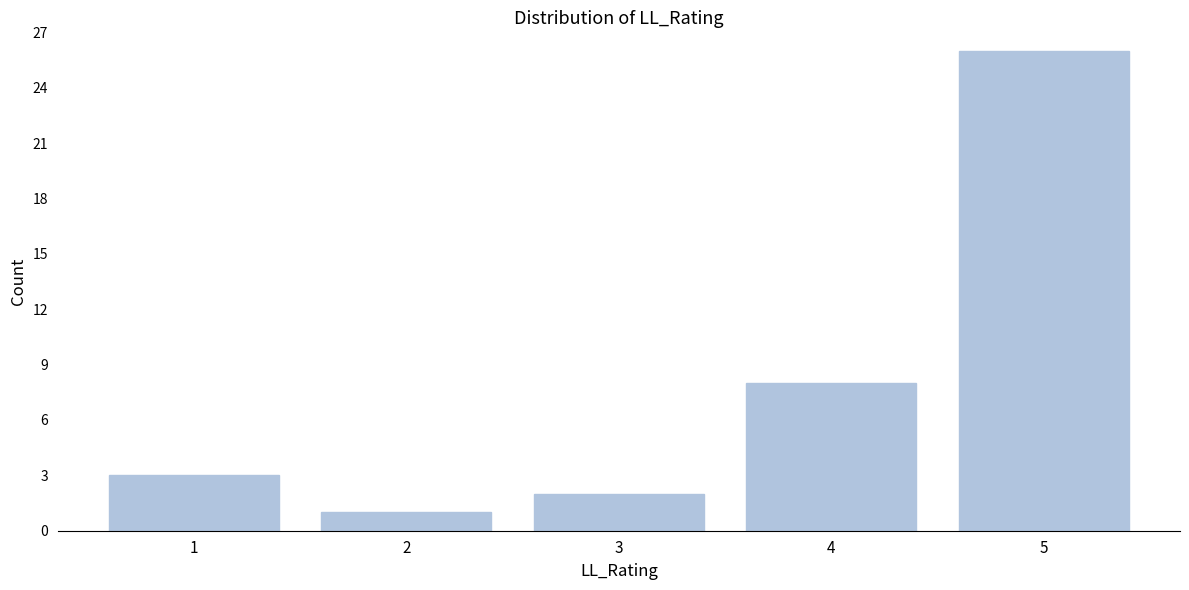

Reading left to right, what are all the values shown in this chart?

3	1	2	8	26